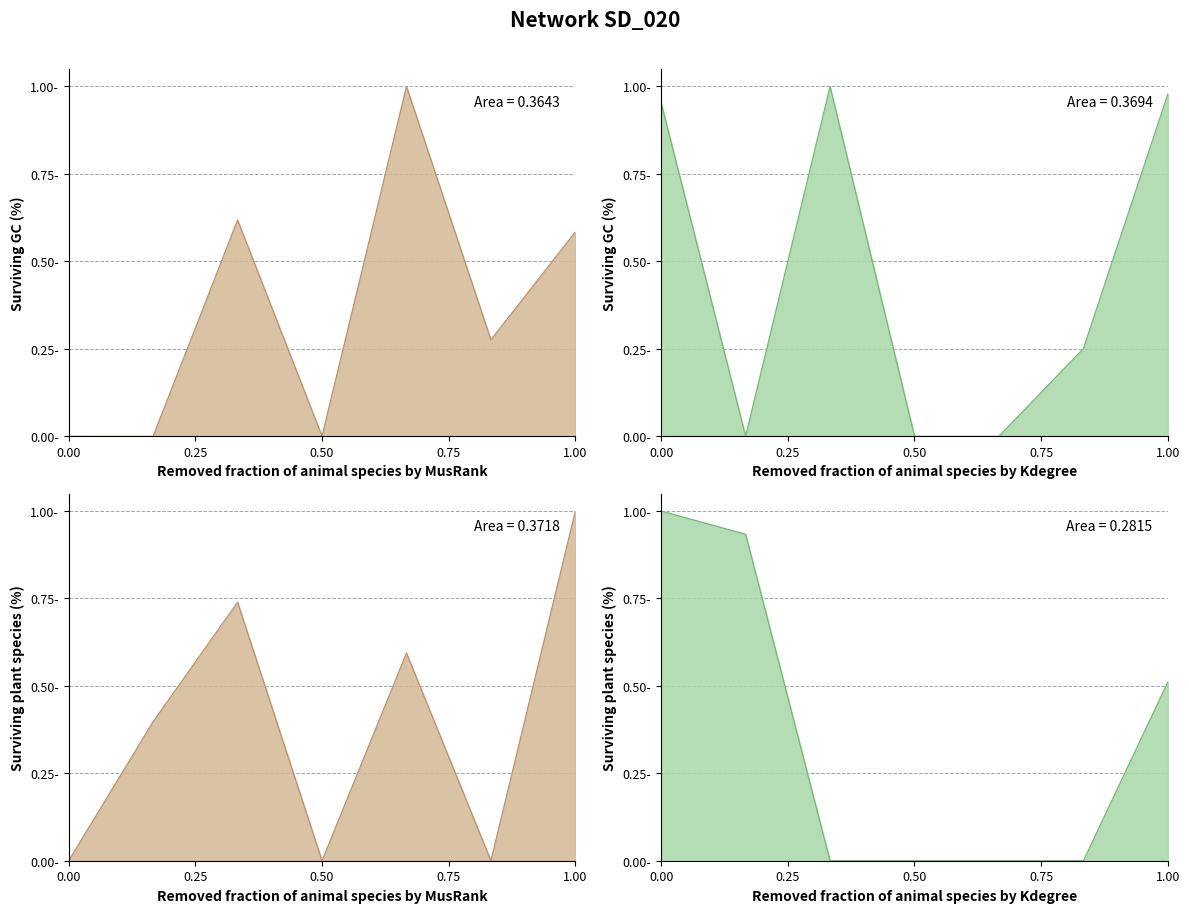

How many categories are shown in the chart?

7